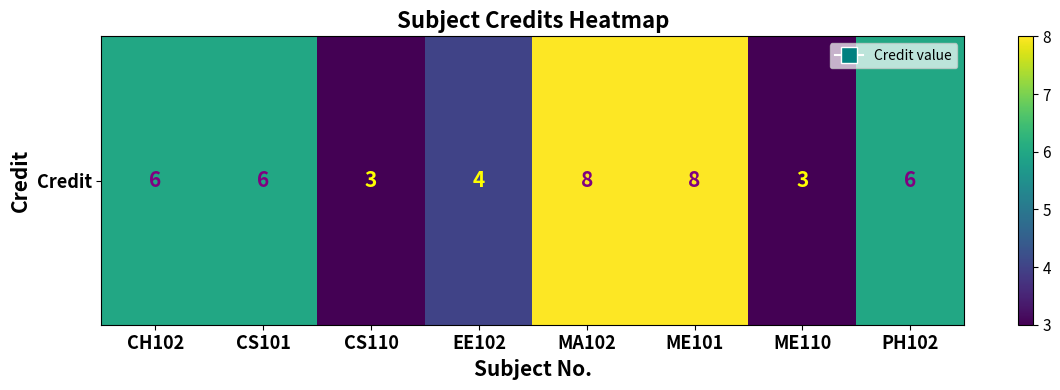

Approximately how many times larger is the value at CS110 compared to CS101?

0.5